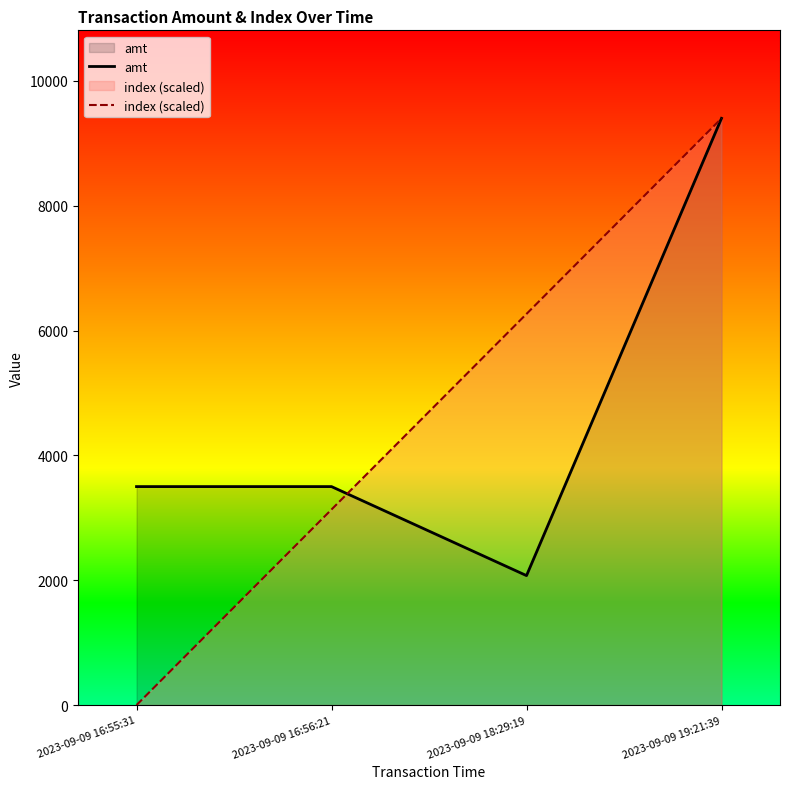

Where do index (scaled) and amt first cross each other?

2023-09-09 16:56:21 and 2023-09-09 18:29:19